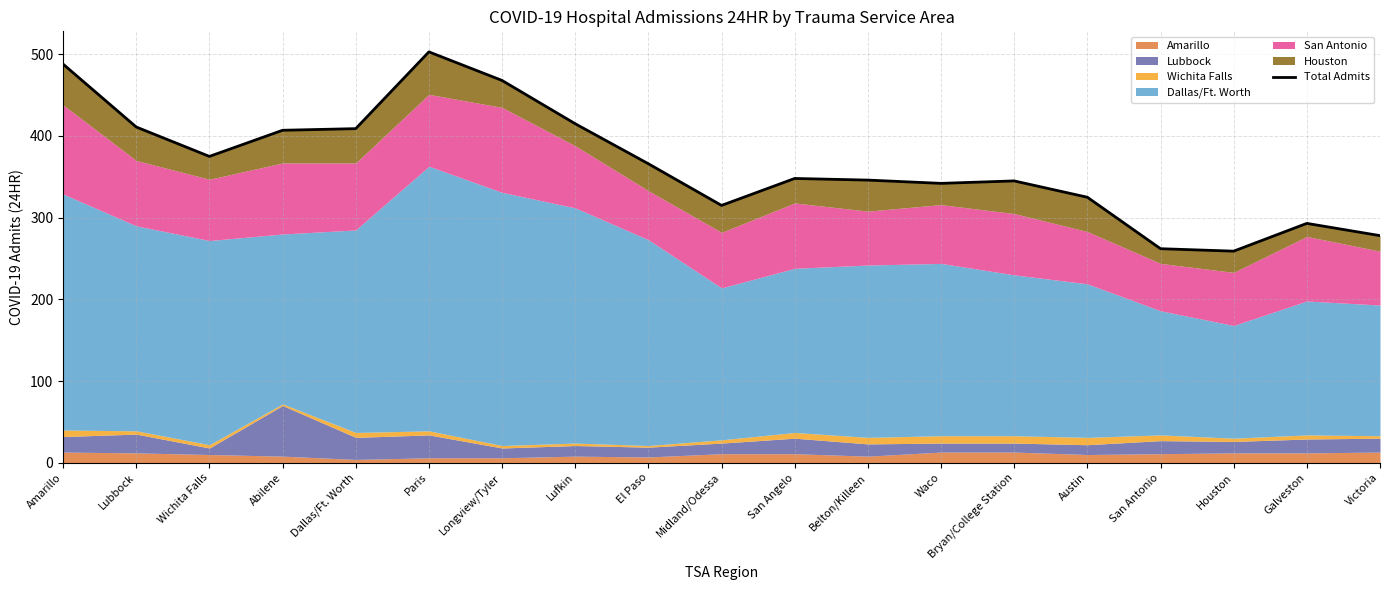

What is the change in value from Wichita Falls to Galveston?

-82